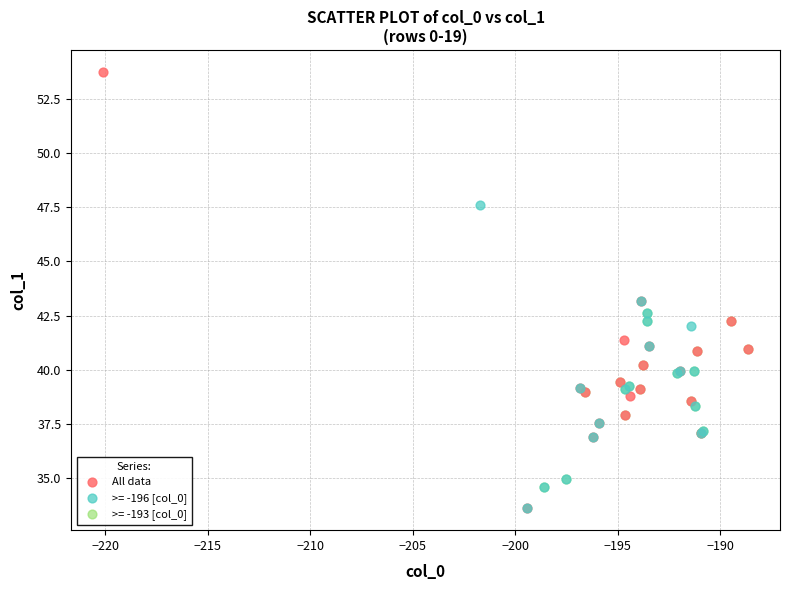

Which series reaches the maximum Y coordinate?

All data